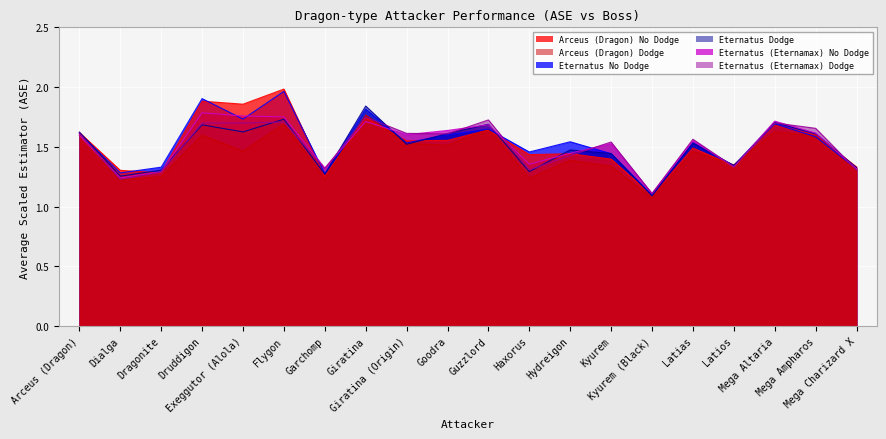

At how many categories does at least one series exceed 1?

20